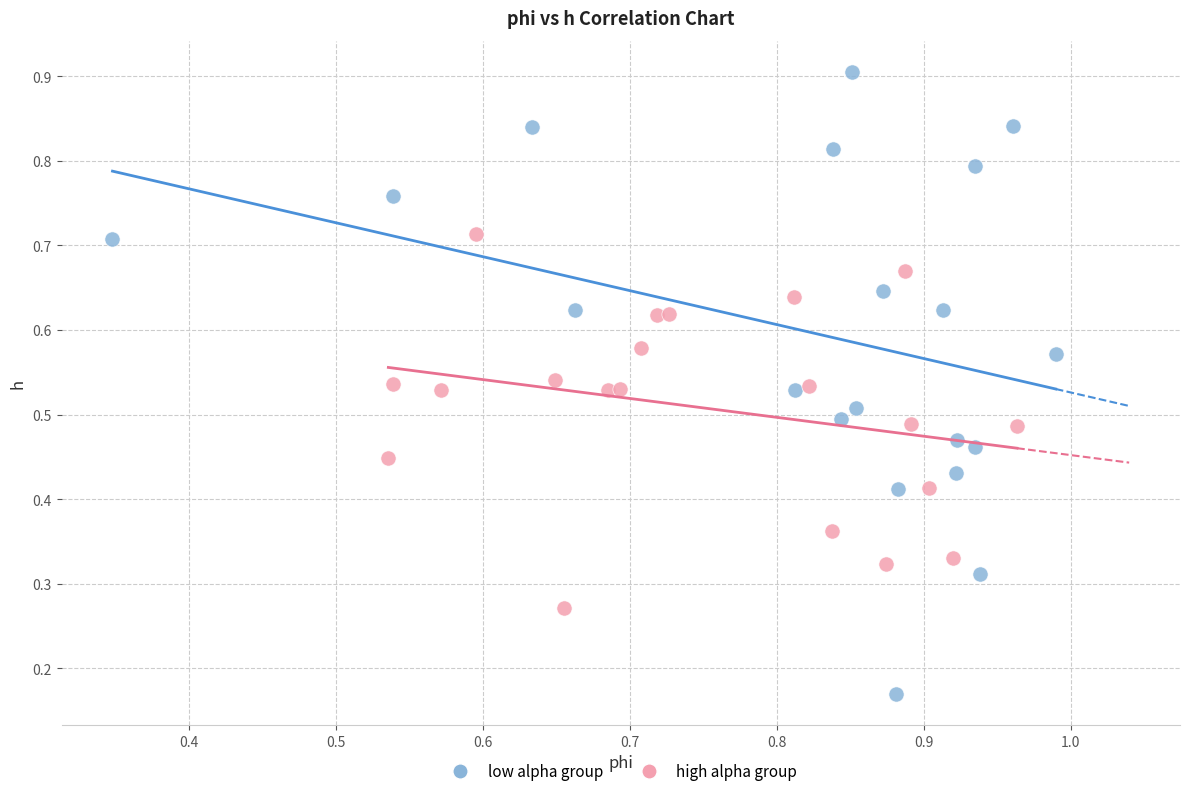

Which series contains the highest Y value?

low alpha group